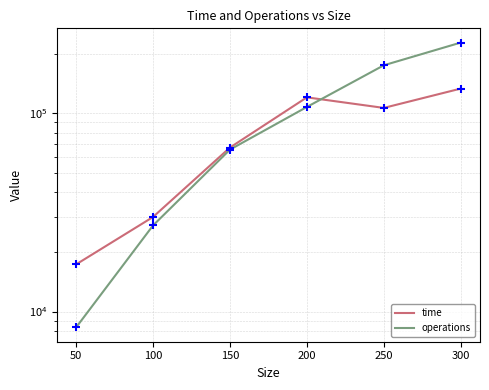

Which series reaches the maximum Y coordinate?

operations